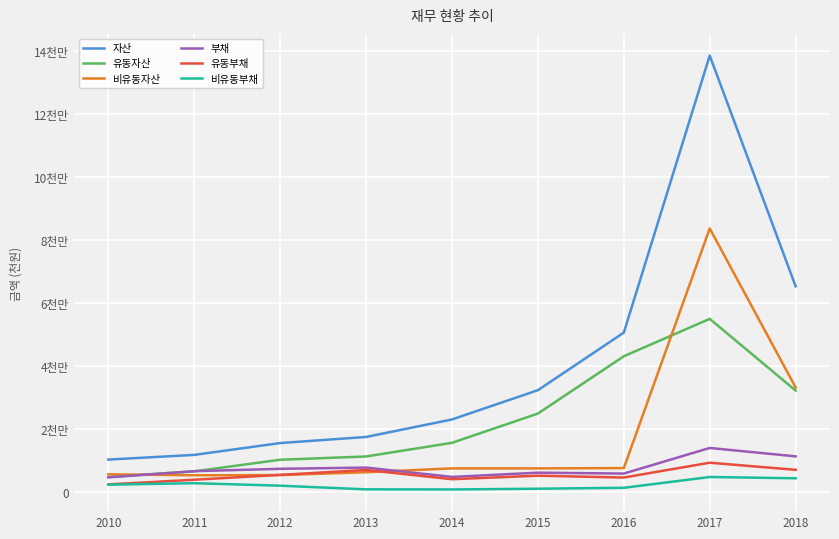

Which series changed the most between 2011 and 2014?

자산